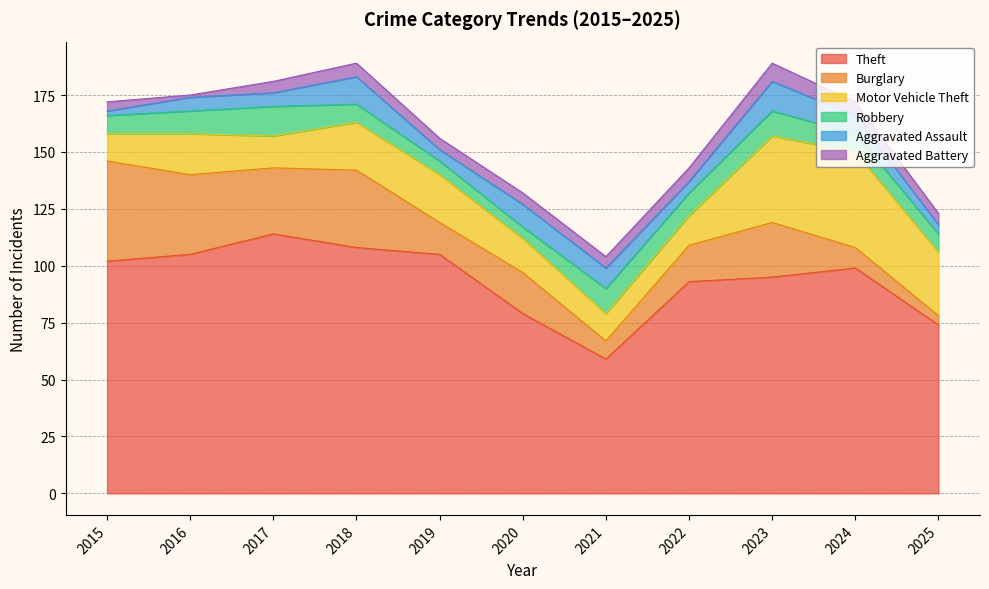

What is the difference between the highest and lowest values at 2020?

74